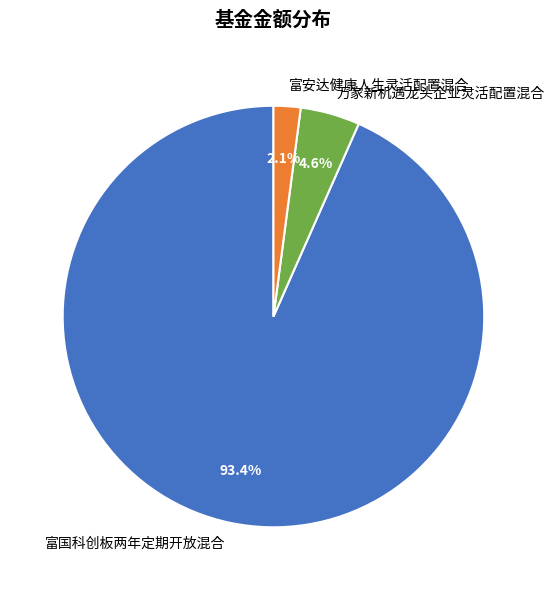

Count the number of slices in the pie.

3